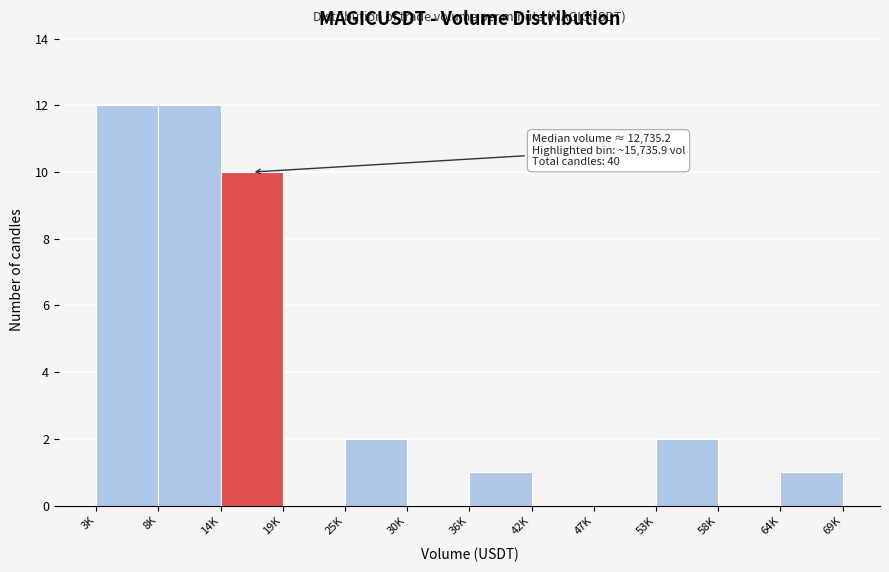

Reading left to right, list all the values displayed in this chart.

3K=12	8K=12	14K=10	19K=0	25K=2	30K=0	36K=1	42K=0	47K=0	53K=2	58K=0	64K=1